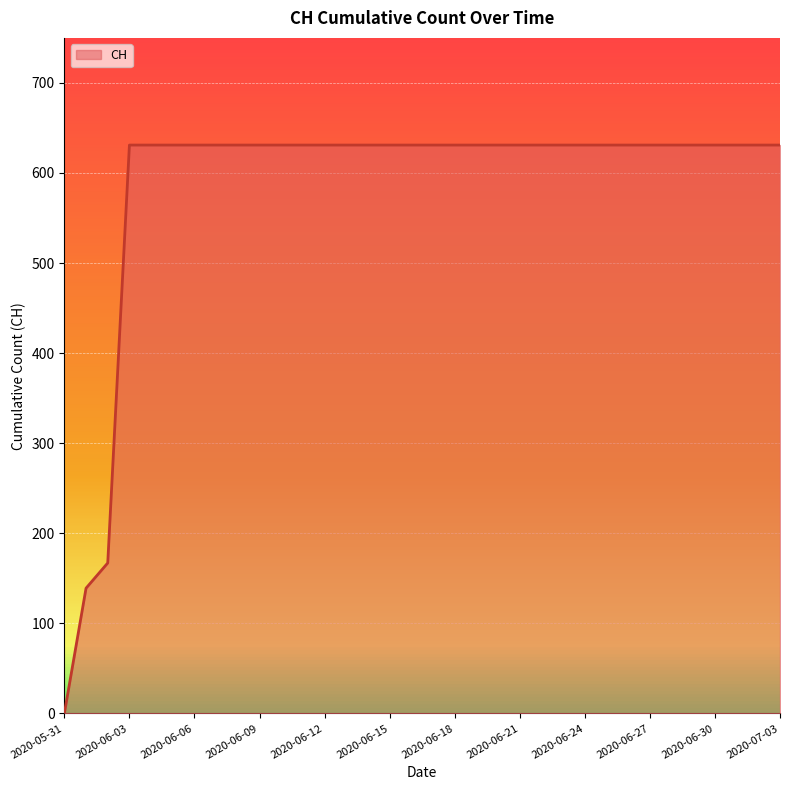

What is the greatest value displayed?

631